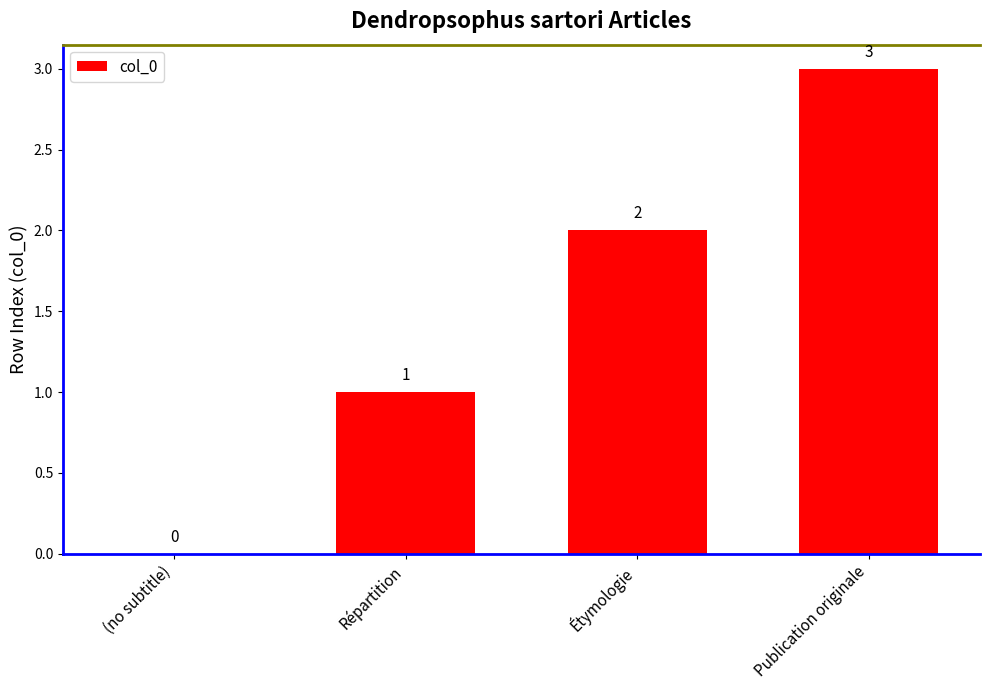

Between Étymologie and Répartition, which is larger?

Étymologie